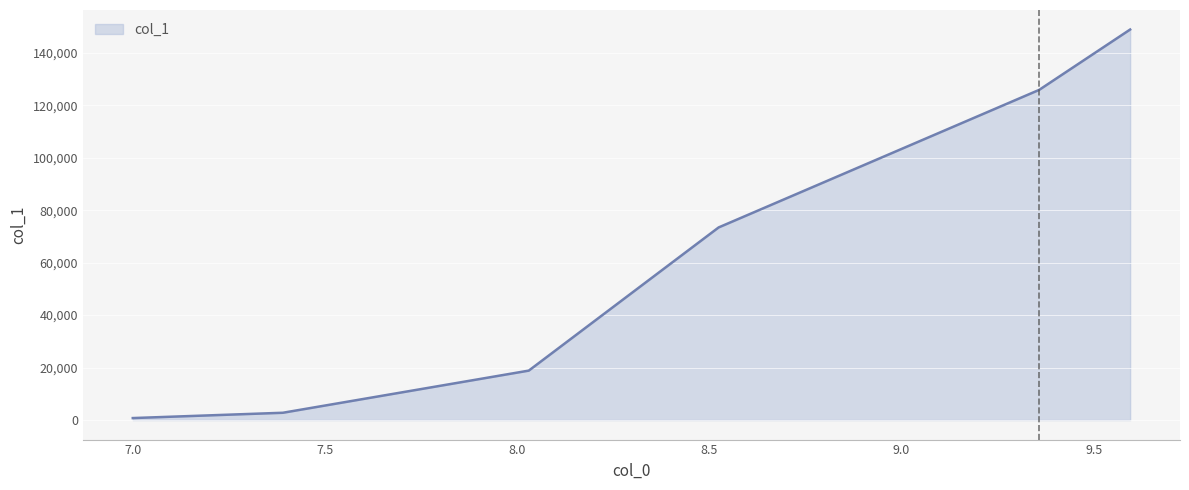

Reading left to right, list all the values displayed in this chart.

757.9	2780.5	18846.0	73425.0	125860.0	148860.0